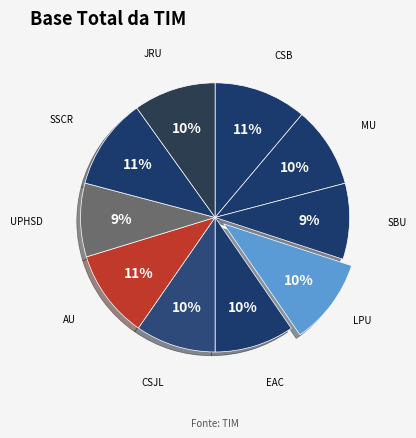

How many segments does this pie chart have?

10